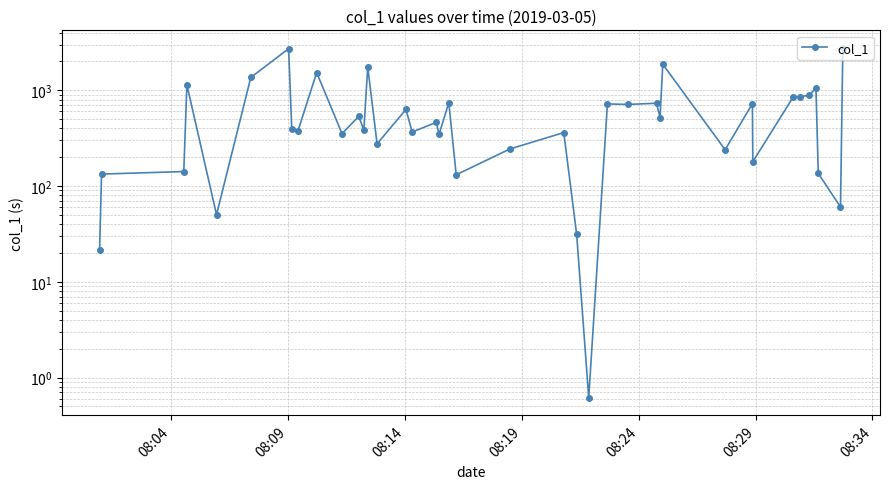

The chart shows a value of 87.9 at 32. True or false?

False